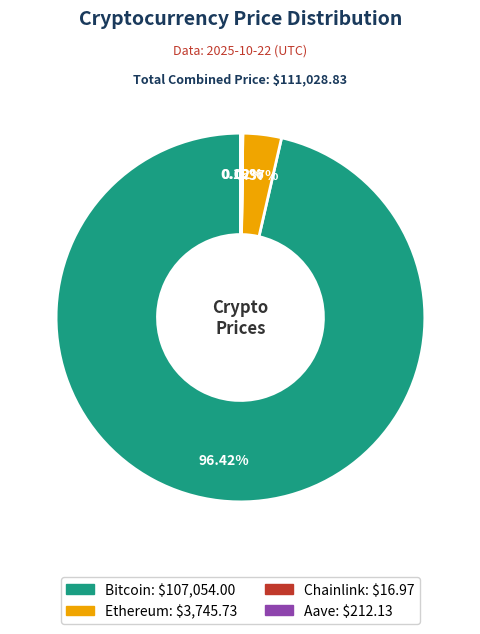

Which category has the biggest portion of the pie?

Bitcoin